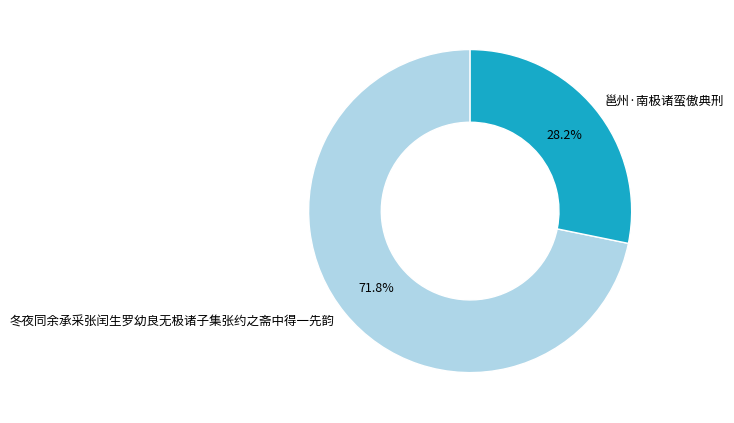

How many segments does this pie chart have?

2